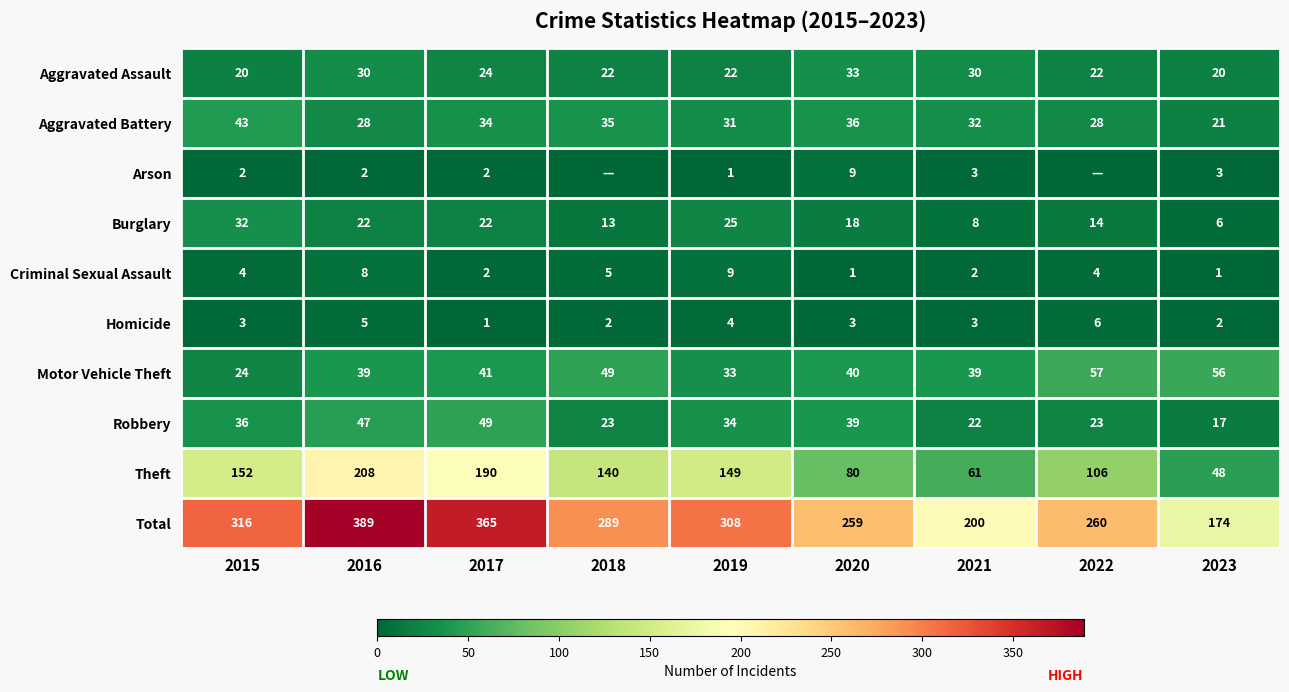

What is the maximum value for Motor Vehicle Theft?

57